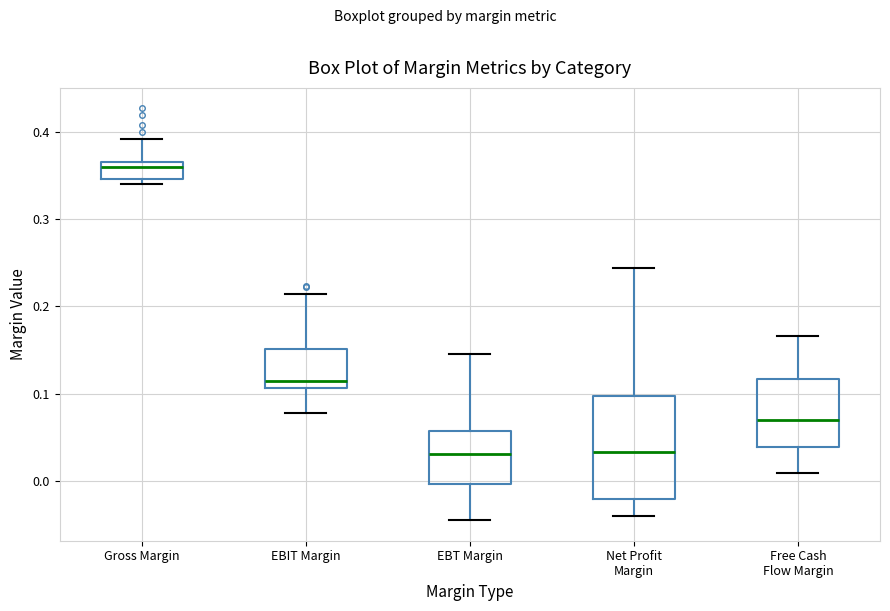

Where is the lower edge of the box for Gross Margin on the y-axis? The values are not printed on the chart, so give them approximately, as read against the axis.

0.35